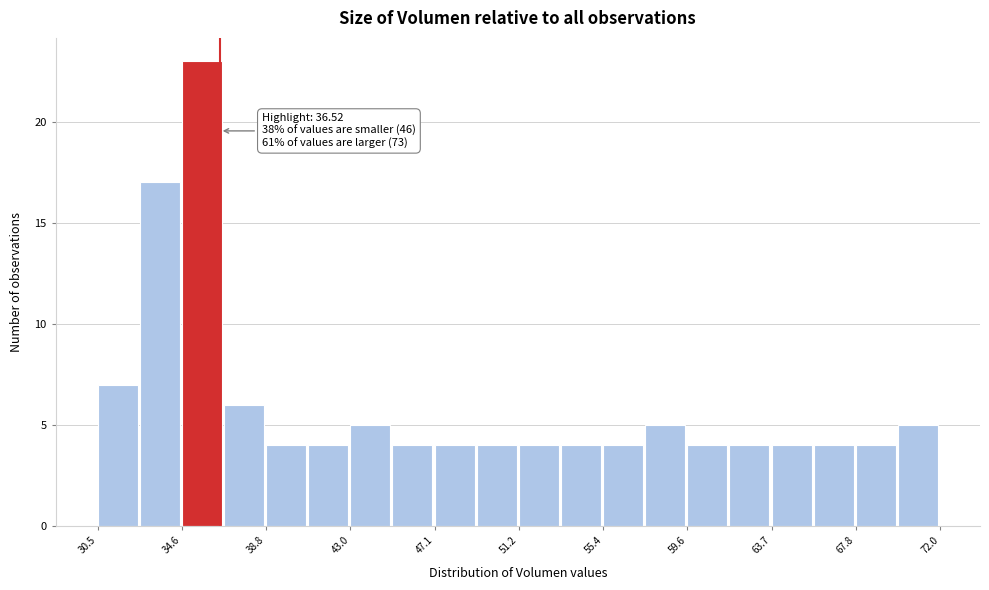

Which range on the x-axis has the tallest bar?

34.5 to 36.5